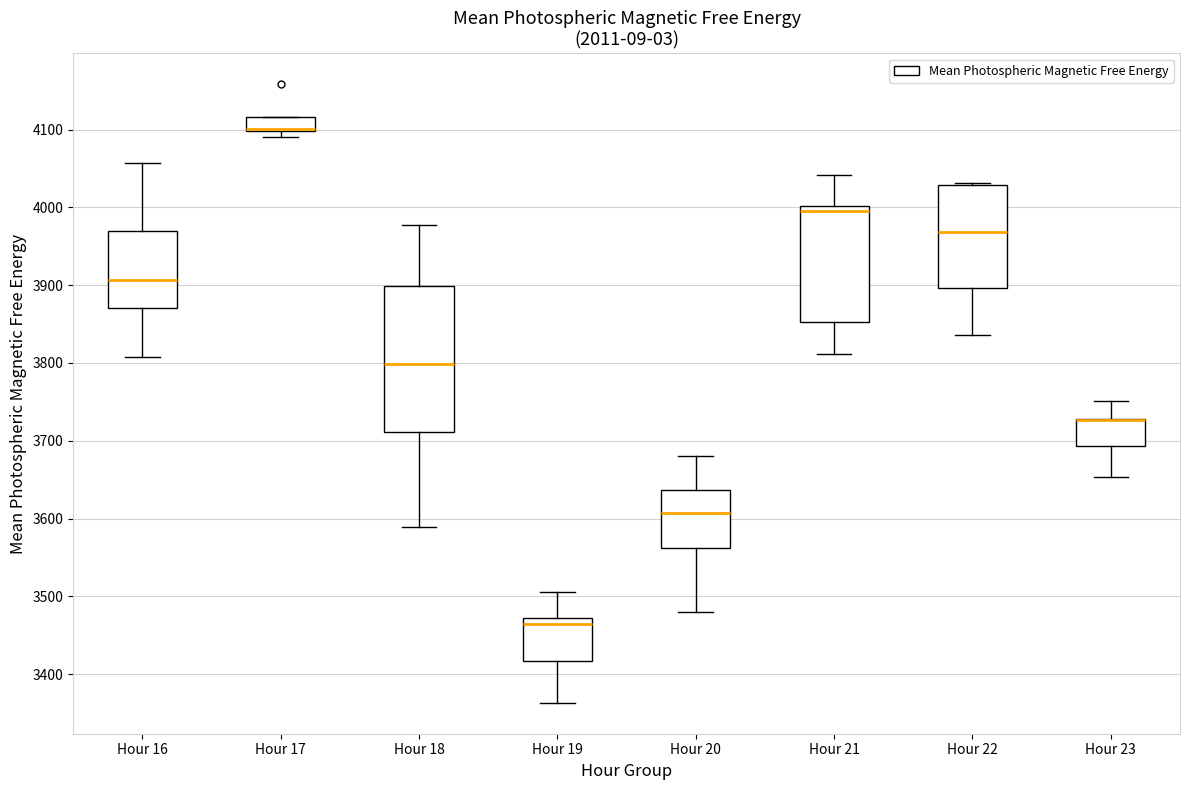

Where is the lower edge of the box for Hour 19 on the y-axis? The values are not printed on the chart, so give them approximately, as read against the axis.

3420